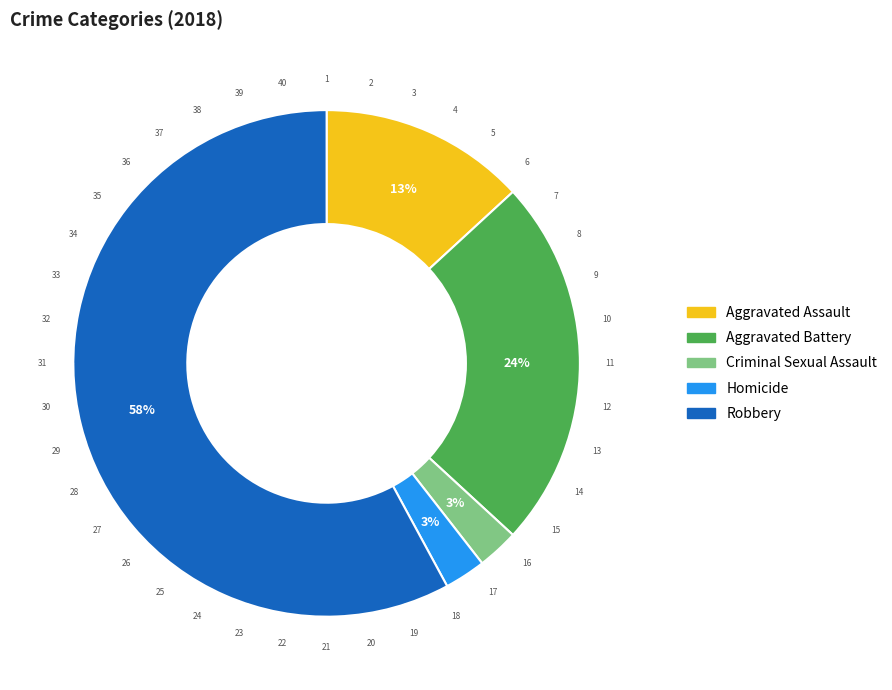

Approximately how many times larger is the value at Homicide compared to Aggravated Assault?

0.2